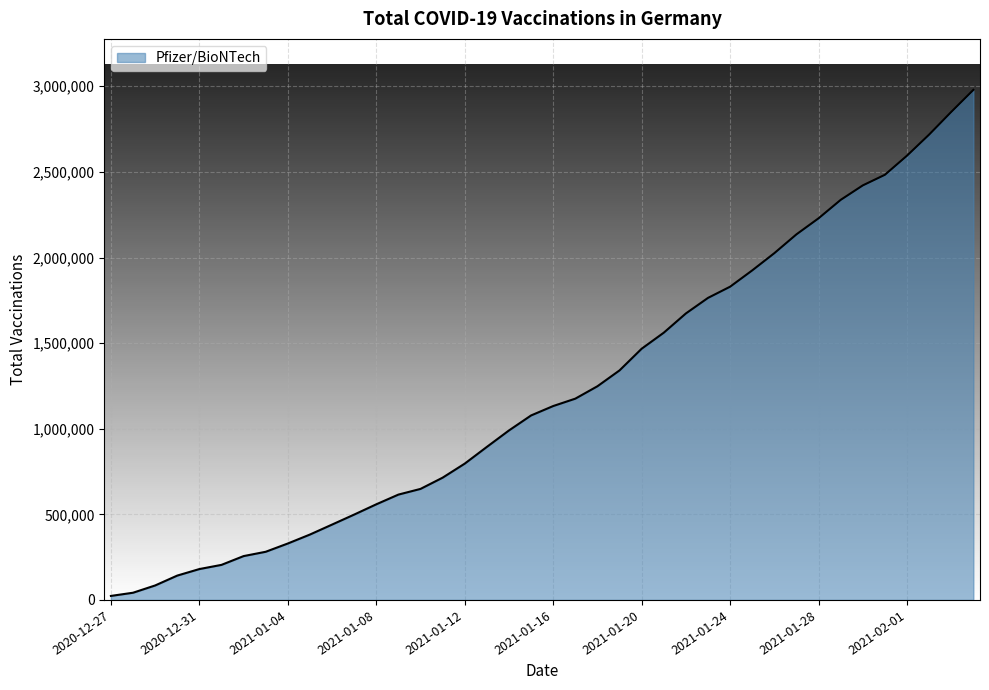

What is the maximum value shown in the chart?

2978922